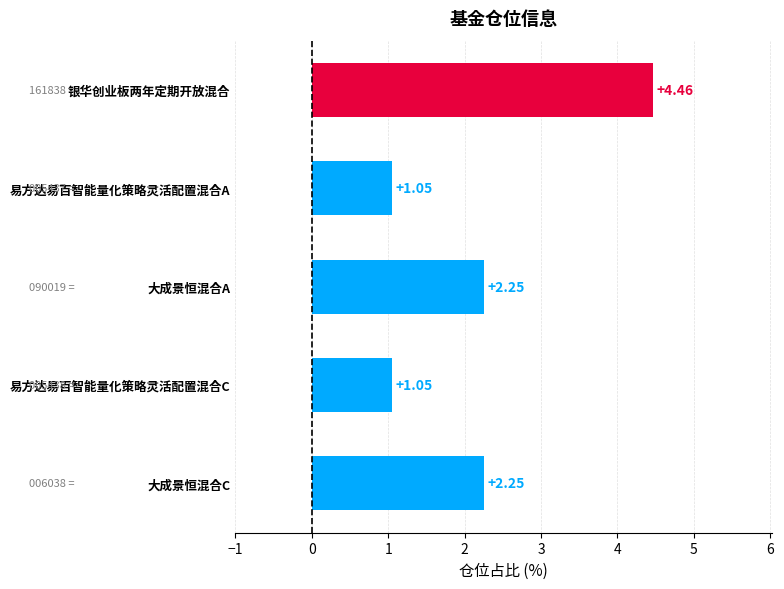

Which category has the highest value across all series?

银华创业板两年定期开放混合